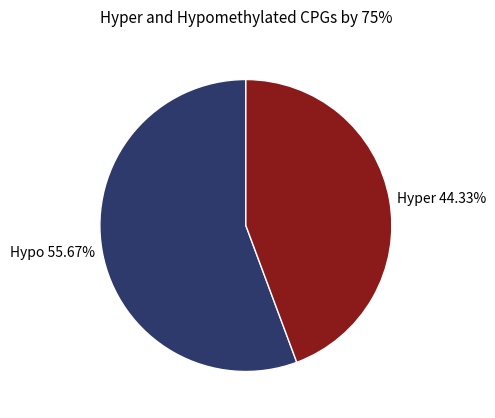

How many slices are in this pie chart?

2